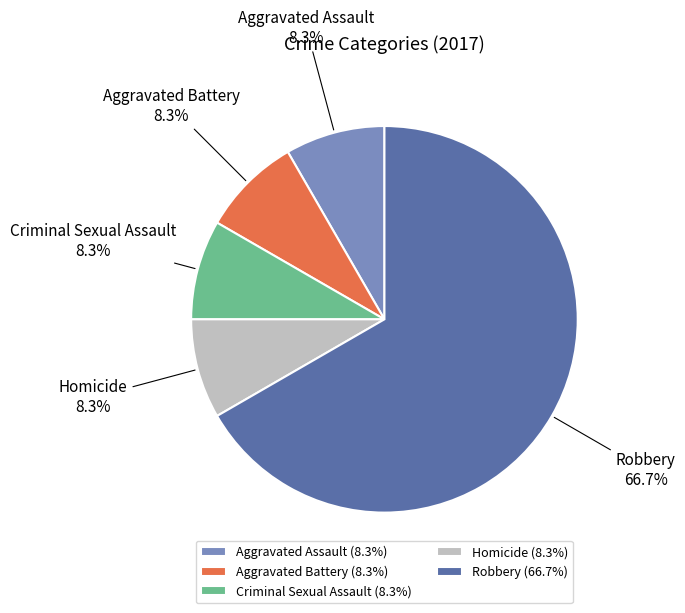

Does Robbery (66.7%) account for over 50% of the chart?

Yes